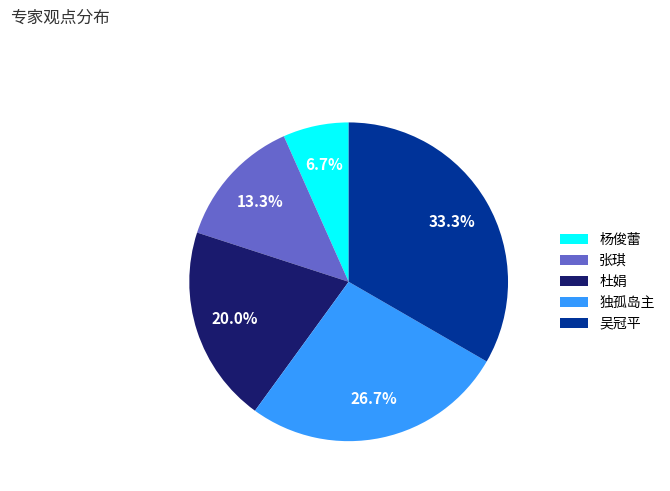

Is there a majority slice in this chart?

No